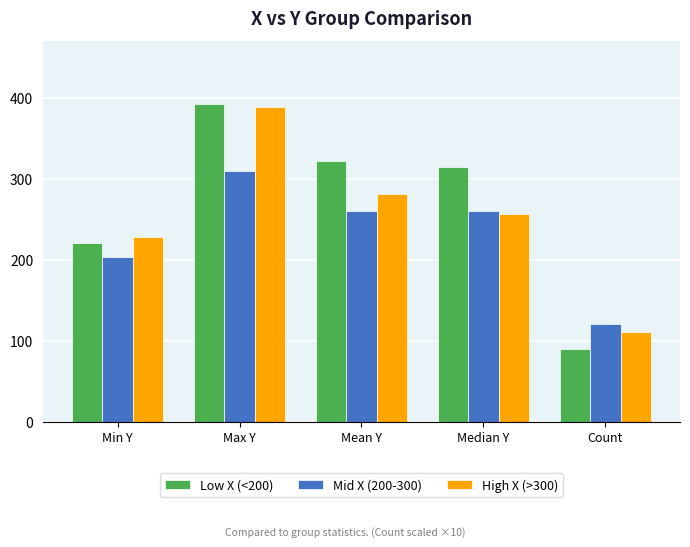

The value of High X (>300) at Min Y is 228.0. True or false?

True